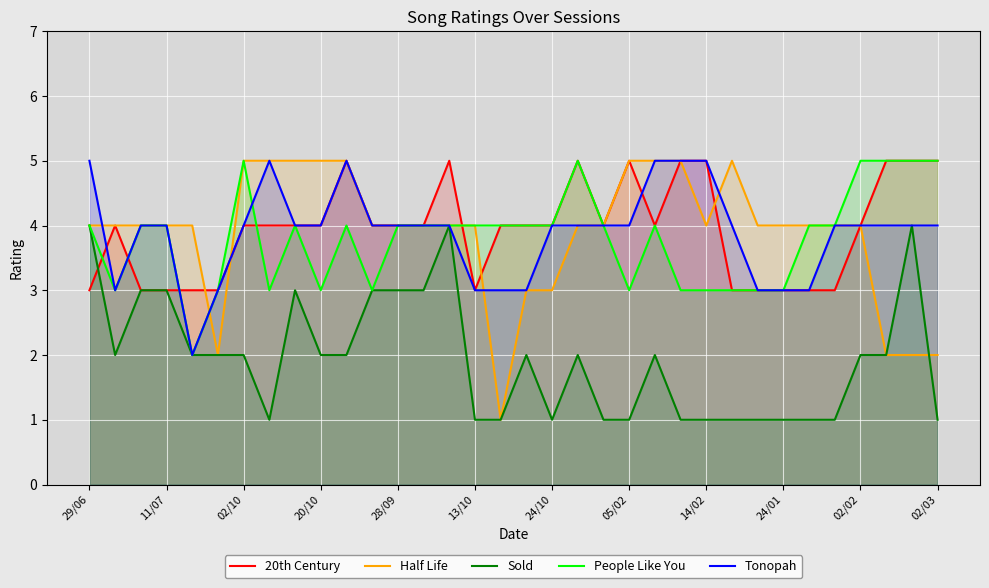

True or false: Half Life has a value of 3 at 05/02.

False